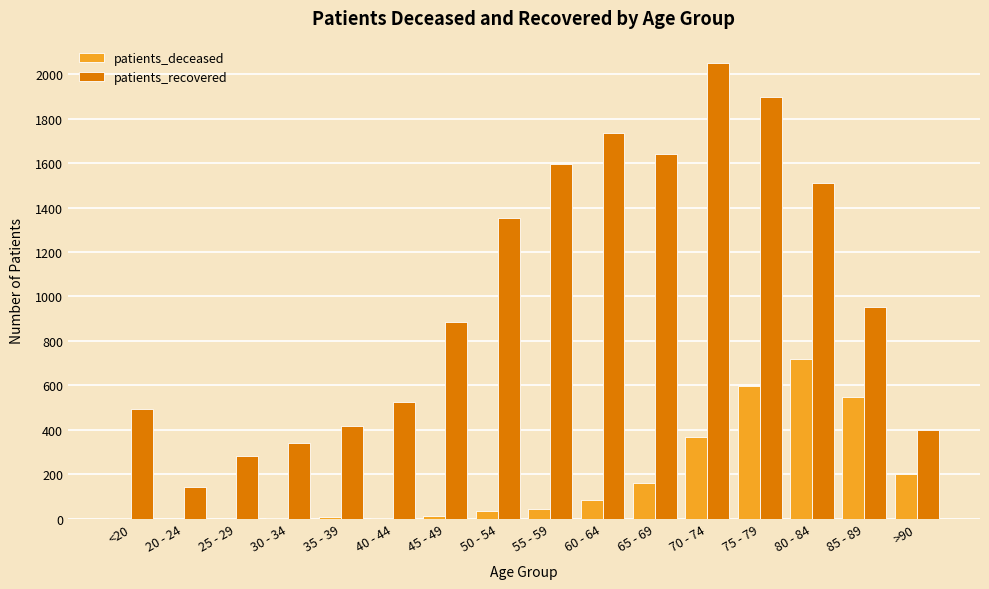

At which label does patients_deceased reach its peak?

80 - 84